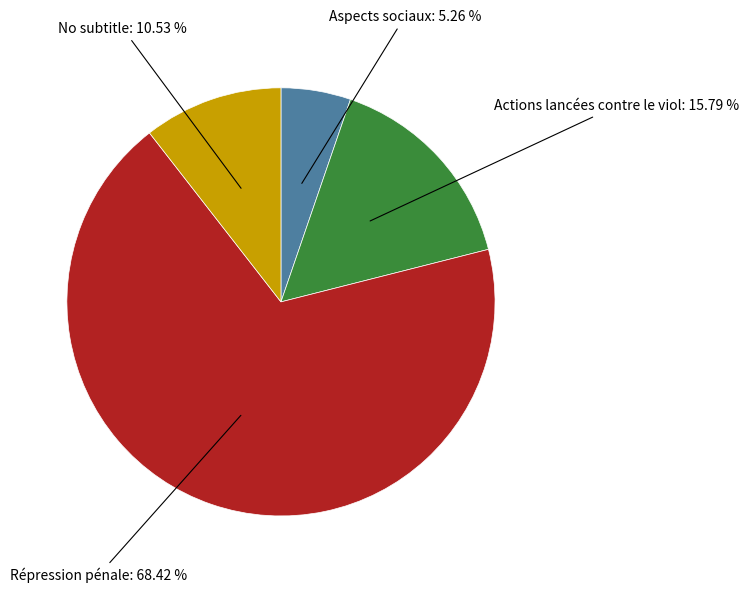

Does any single category account for the majority?

Yes